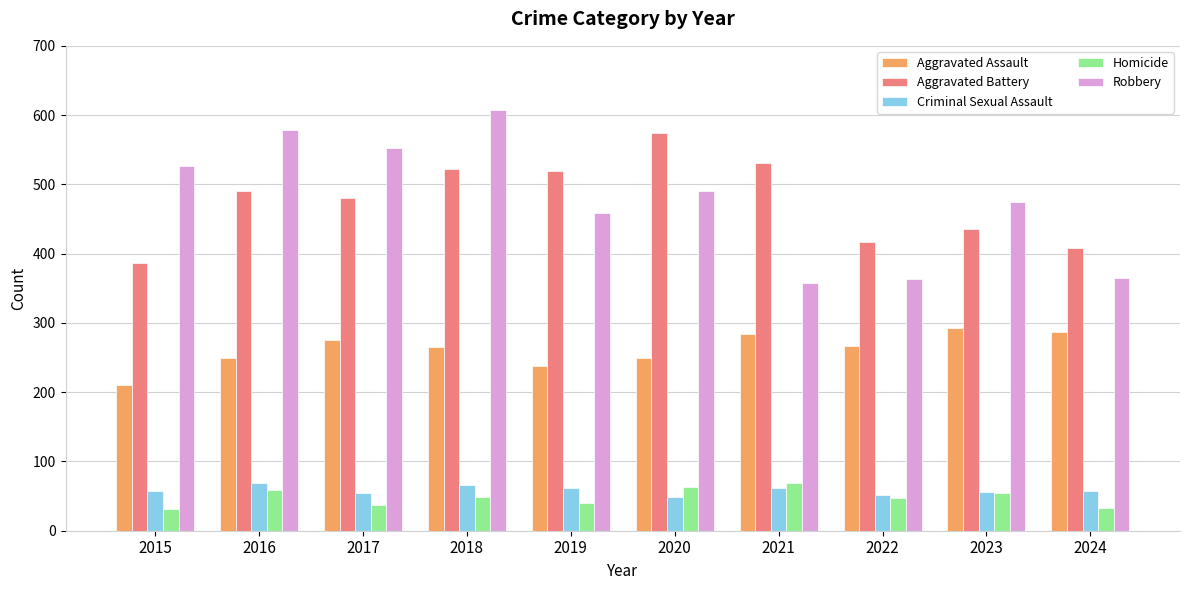

Is the value of Homicide at 2018 greater than the value of Aggravated Battery at 2016?

No